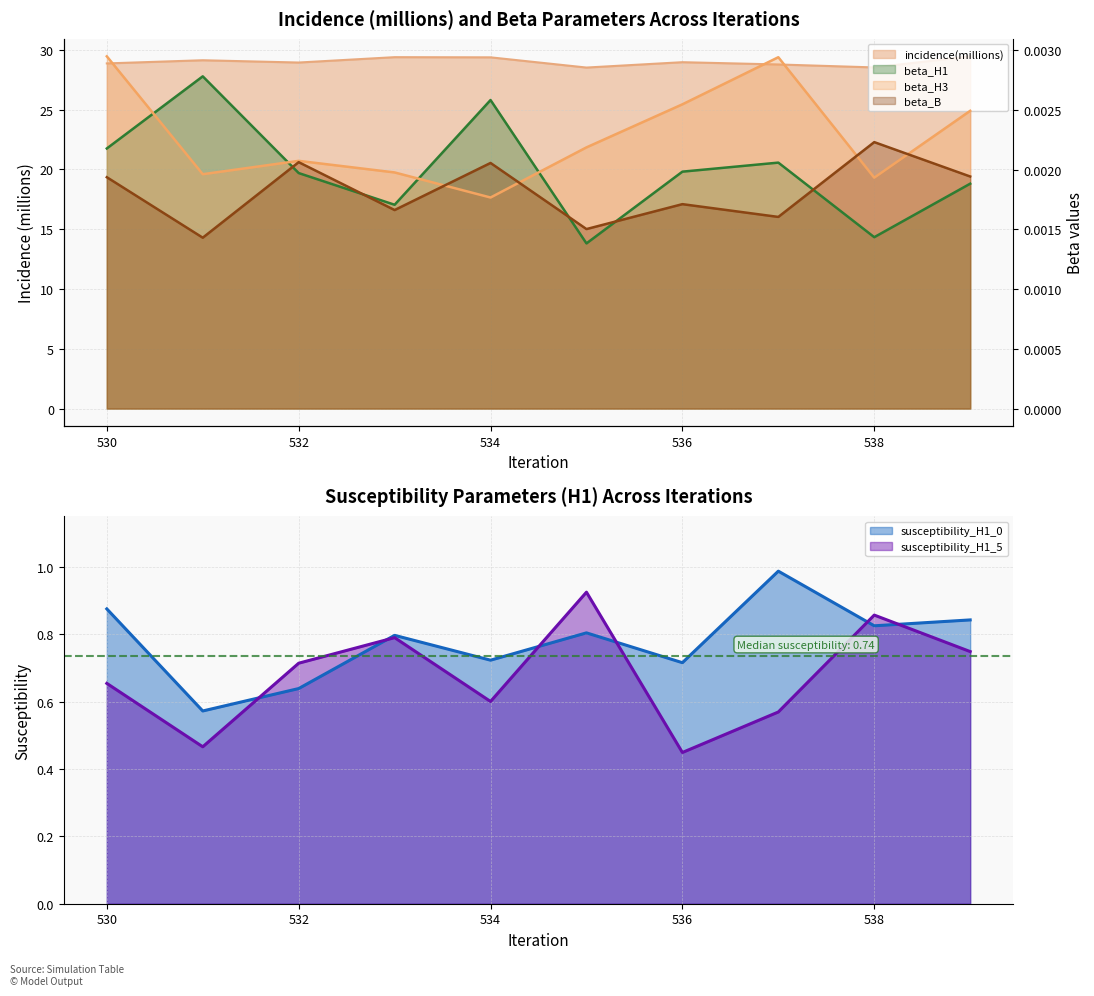

In incidence(millions), how many points are lower than both neighbors (excluding endpoints)?

3